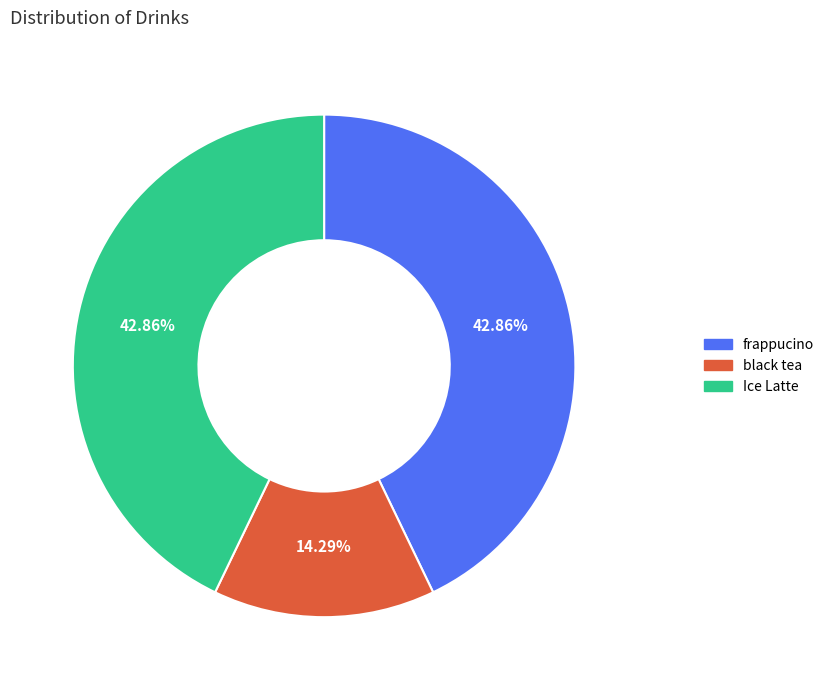

Which slice is the smallest?

black tea